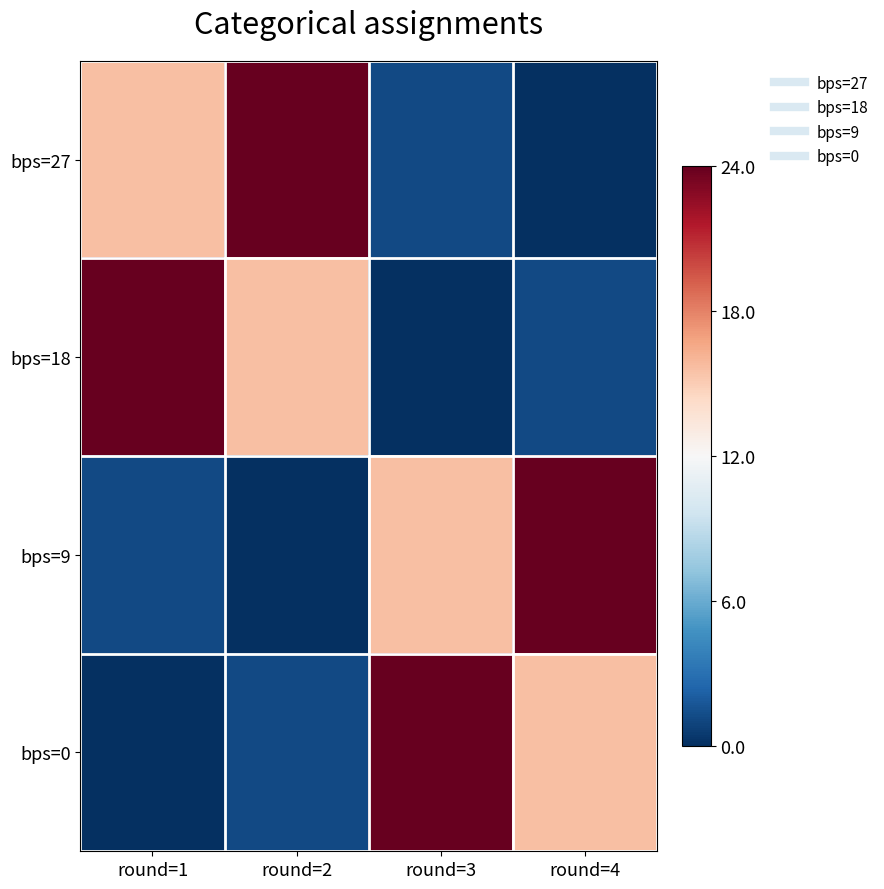

Count the number of data series in this chart.

4